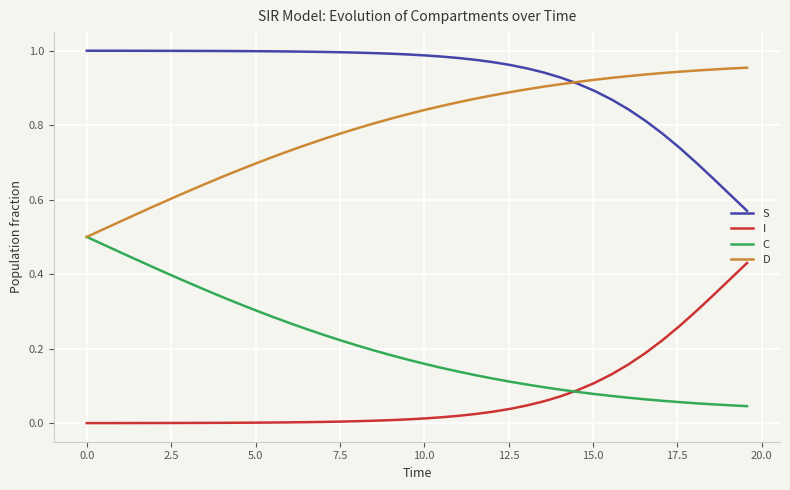

True or false: I and D cross at least once.

False